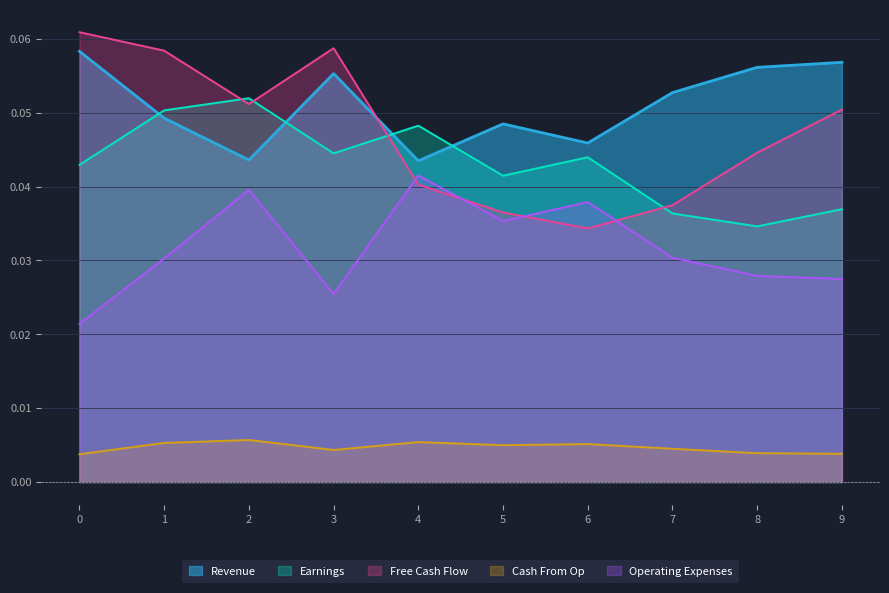

Is the value of Earnings at 8 greater than the value of Revenue at 4?

No